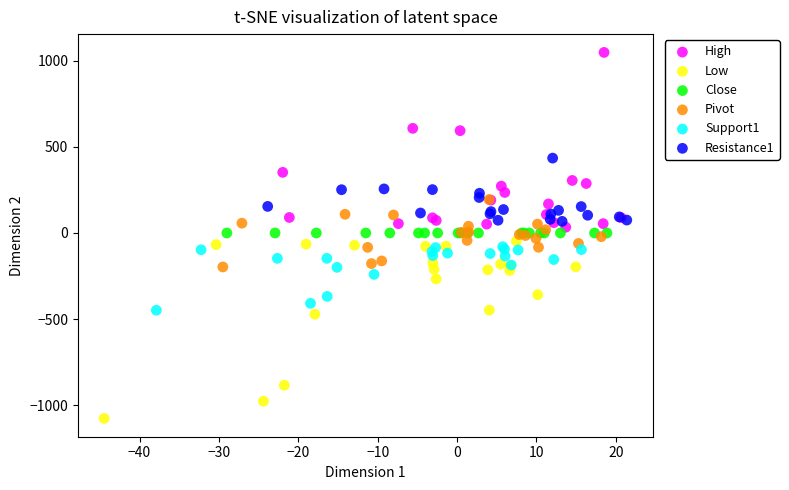

Which series reaches the minimum Y coordinate?

Low